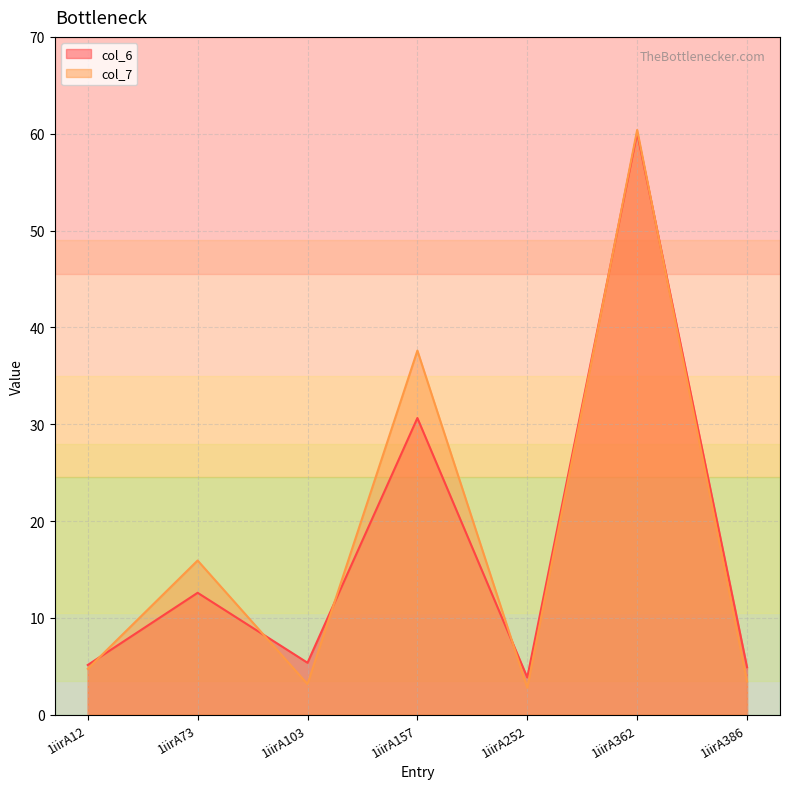

Between 1iirA386 and 1iirA362, which is larger?

1iirA362